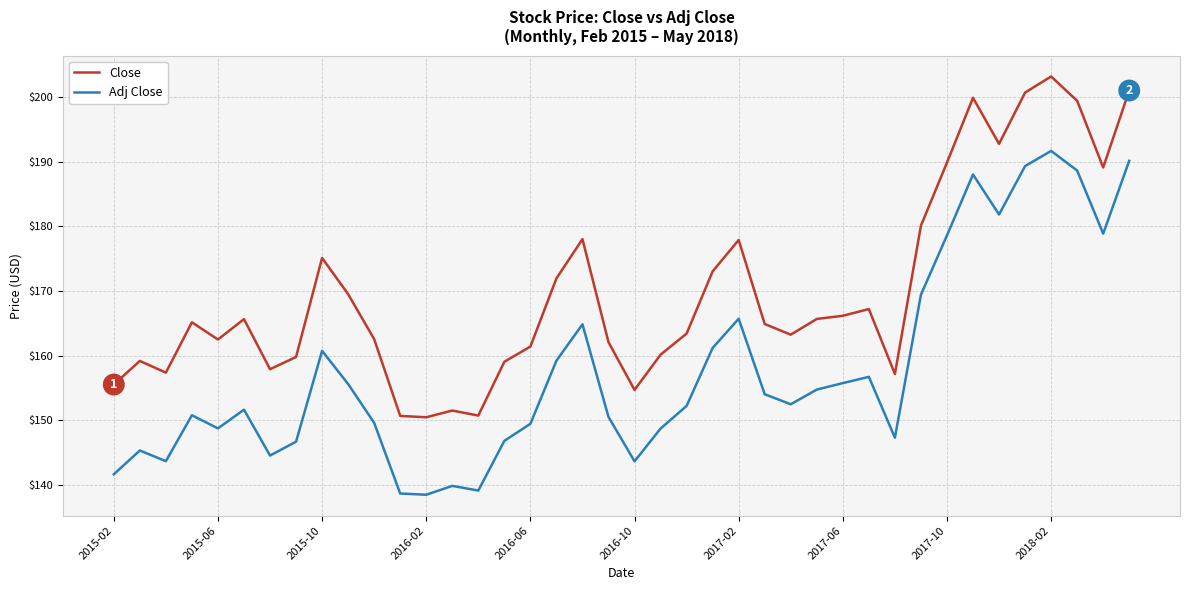

Which series has the largest total across all categories?

Close